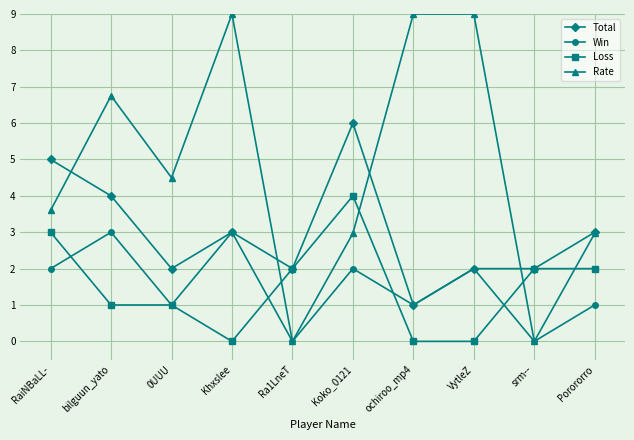

Does the chart display data point markers on the line(s)?

Yes